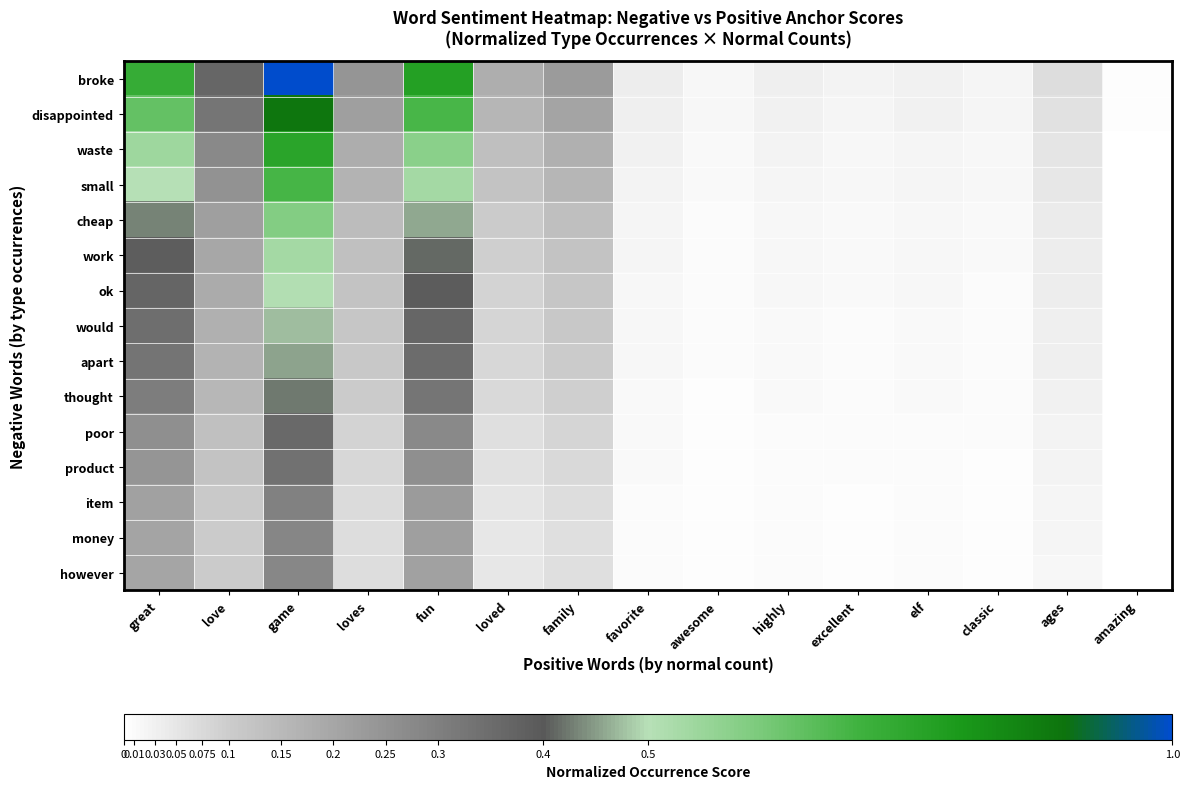

What is the total value across all series at highly?

0.2